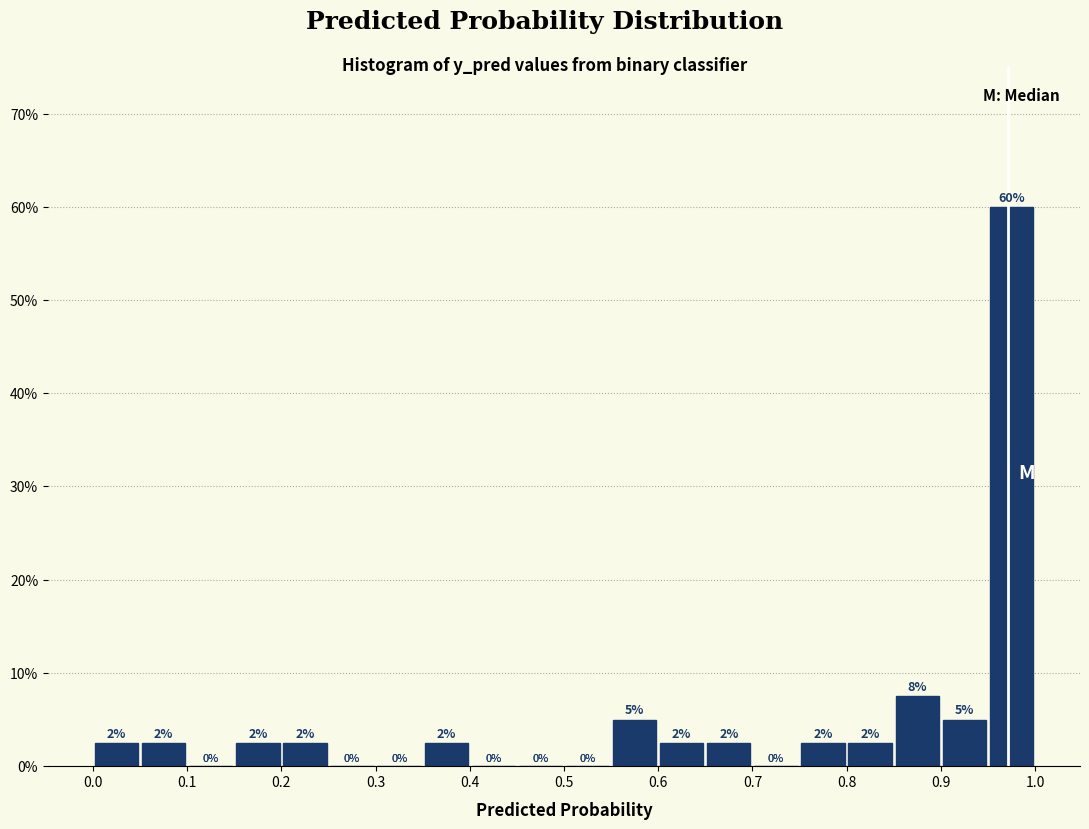

Which range on the x-axis has the tallest bar?

0.95 to 1.00